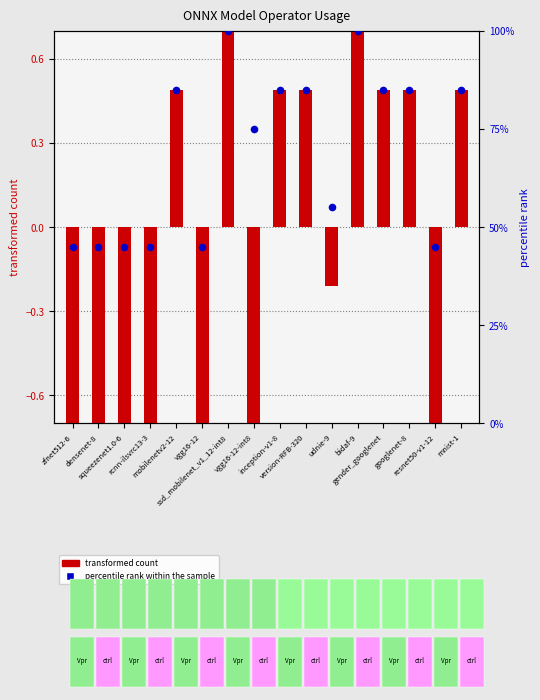

Which series reaches the maximum Y coordinate?

percentile rank within the sample